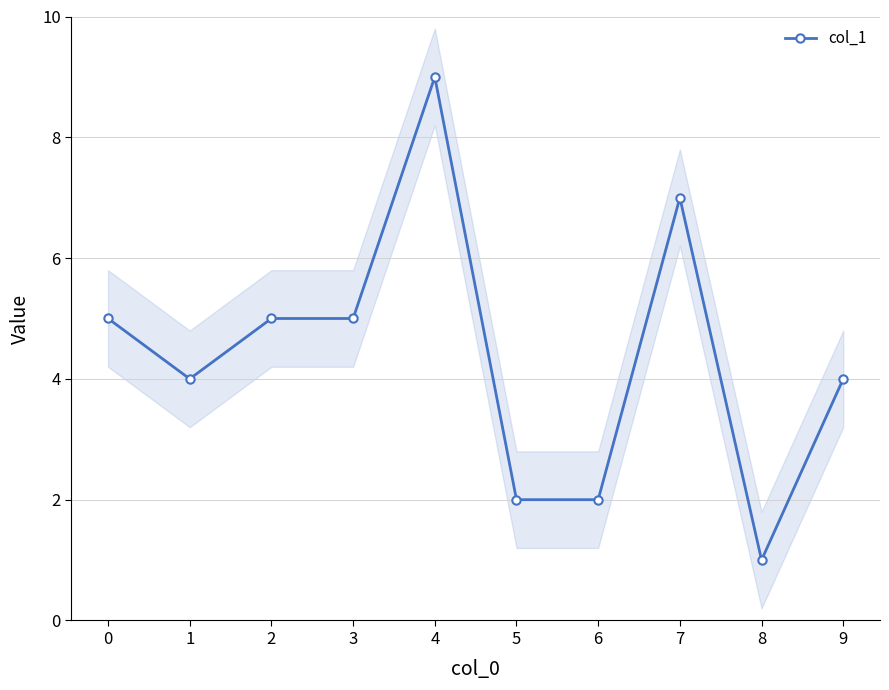

Reading left to right, what are all the values shown in this chart?

5	4	5	5	9	2	2	7	1	4